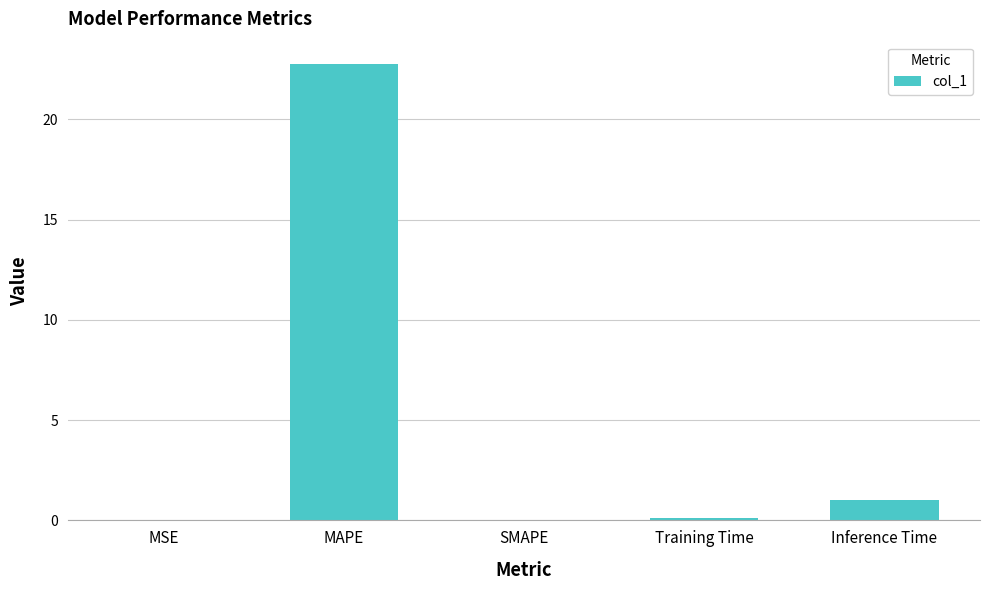

At which label is the value closest to 11?

Inference Time